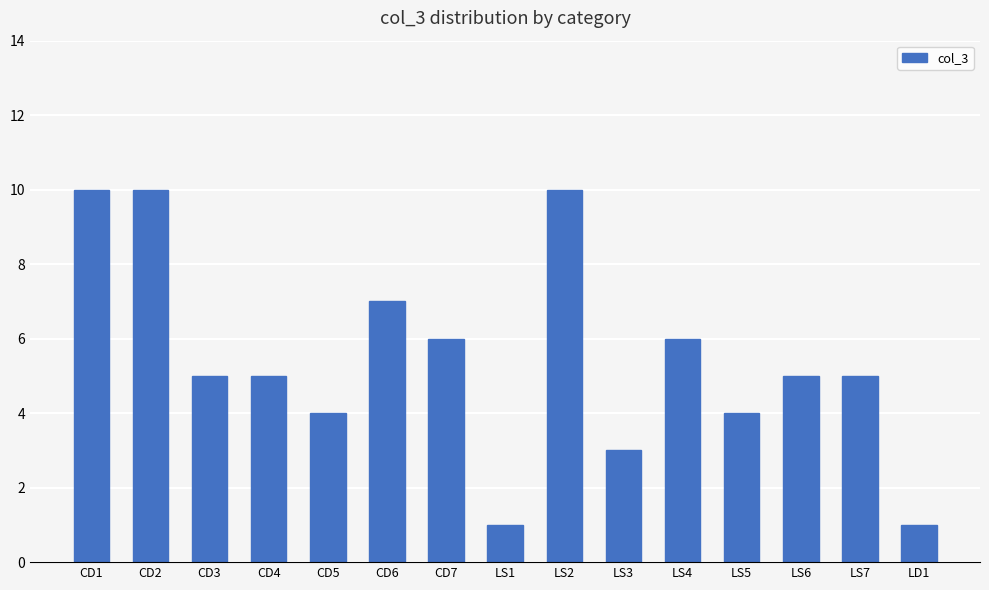

Count the number of categories in the chart.

15